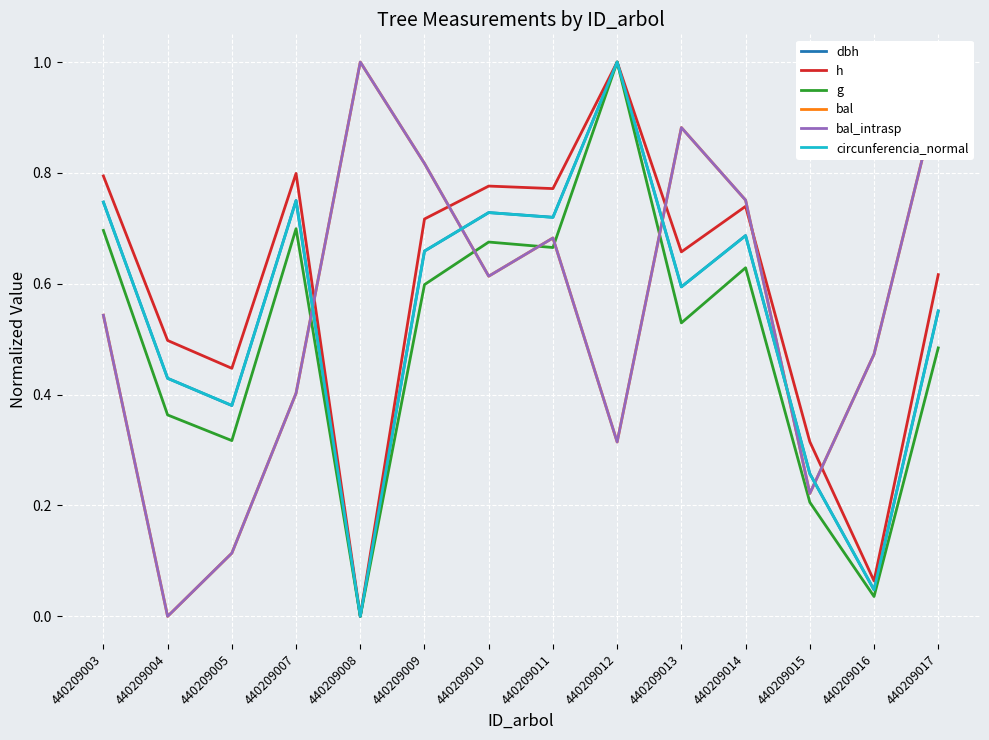

True or false: dbh has a value of 0.4 at 440209011.

False